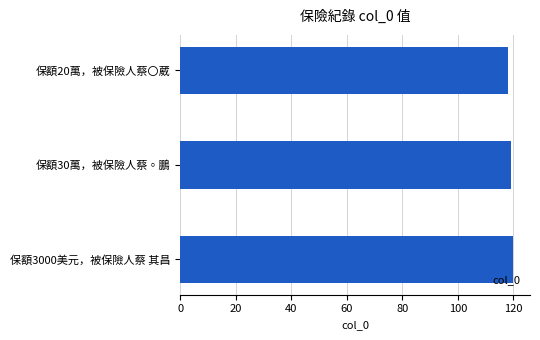

What is the label of the 3rd bar from the top?

保額3000美元，被保險人蔡 其昌